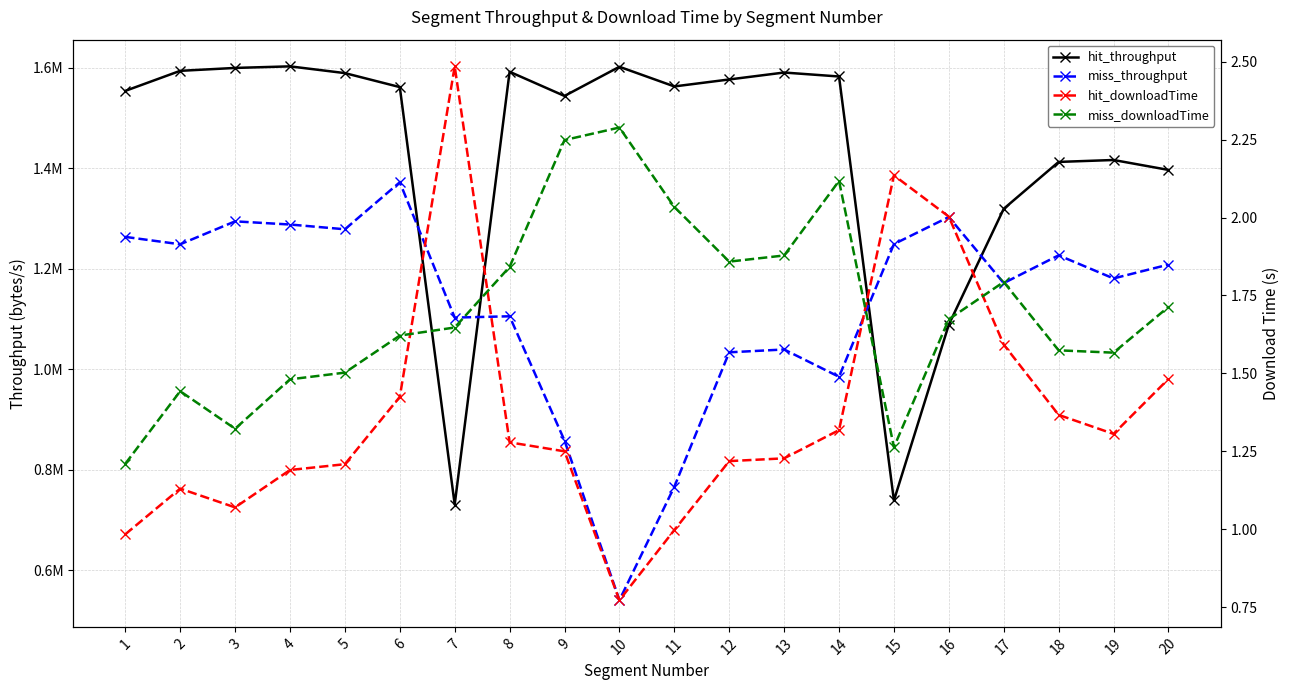

Reading left to right, list all the values displayed in this chart.

hit_throughput: 1=1553624.1	2=1593505.0	3=1599277.6	4=1602411.2	5=1588991.8	6=1561175.4	7=731088.1	8=1591667.9	9=1543551.2	10=1601574.9	11=1562490.4	12=1576357.4	13=1590137.8	14=1582264.5	15=739094.5	16=1088818.5	17=1319160.9	18=1412370.8	19=1416194.8	20=1396479.5
miss_throughput: 1=1263273.7	2=1248570.4	3=1294184.8	4=1287882.7	5=1278428.5	6=1371915.1	7=1102786.2	8=1105391.8	9=858257.7	10=540830.2	11=766412.2	12=1033736.0	13=1039375.0	14=985065.2	15=1248957.4	16=1302822.3	17=1171383.1	18=1226614.8	19=1180646.5	20=1208185.8
hit_downloadTime: 1=1.0	2=1.1	3=1.1	4=1.2	5=1.2	6=1.4	7=2.5	8=1.3	9=1.3	10=0.8	11=1.0	12=1.2	13=1.2	14=1.3	15=2.1	16=2.0	17=1.6	18=1.4	19=1.3	20=1.5
miss_downloadTime: 1=1.2	2=1.4	3=1.3	4=1.5	5=1.5	6=1.6	7=1.6	8=1.8	9=2.2	10=2.3	11=2.0	12=1.9	13=1.9	14=2.1	15=1.3	16=1.7	17=1.8	18=1.6	19=1.6	20=1.7